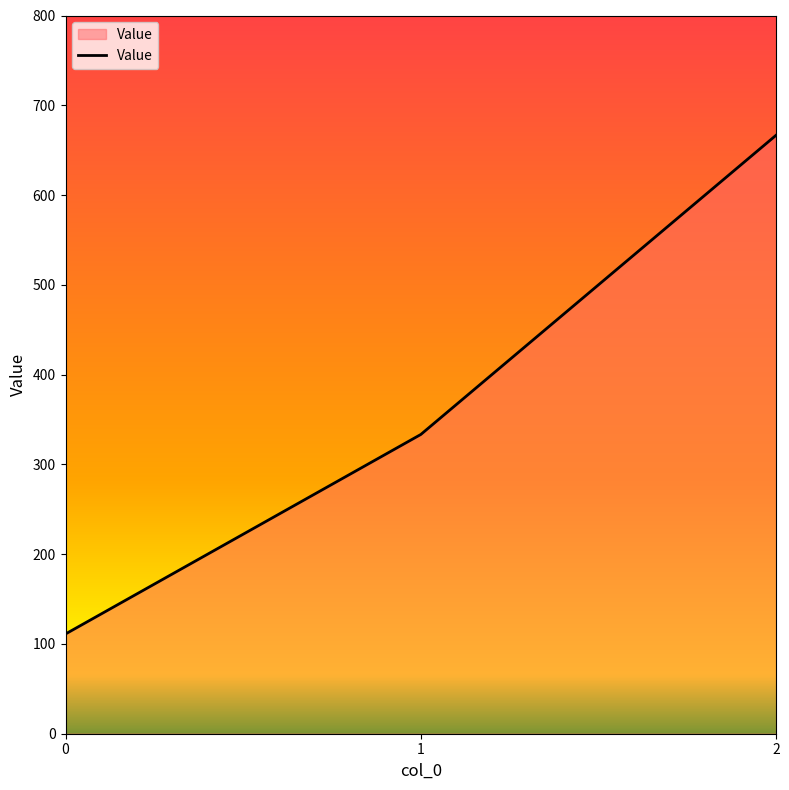

Reading left to right, what are all the values shown in this chart?

0=111.1	1=333.3	2=666.7